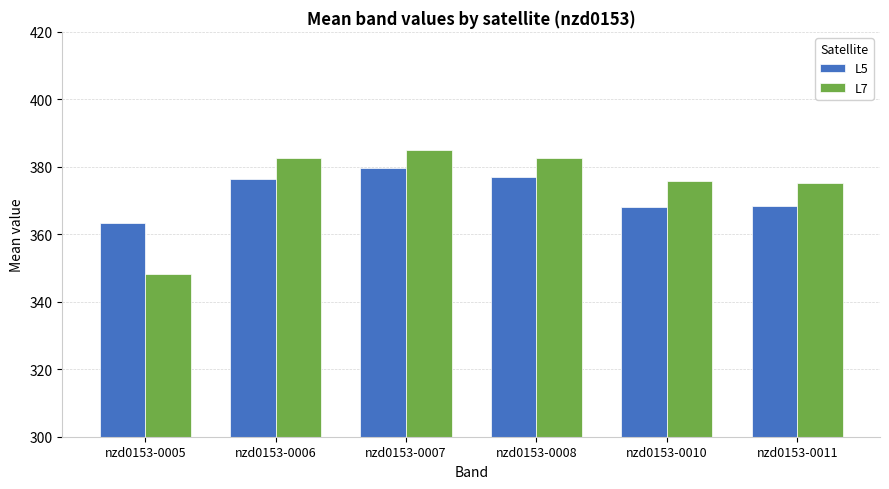

What is the maximum value shown in the chart?

385.1